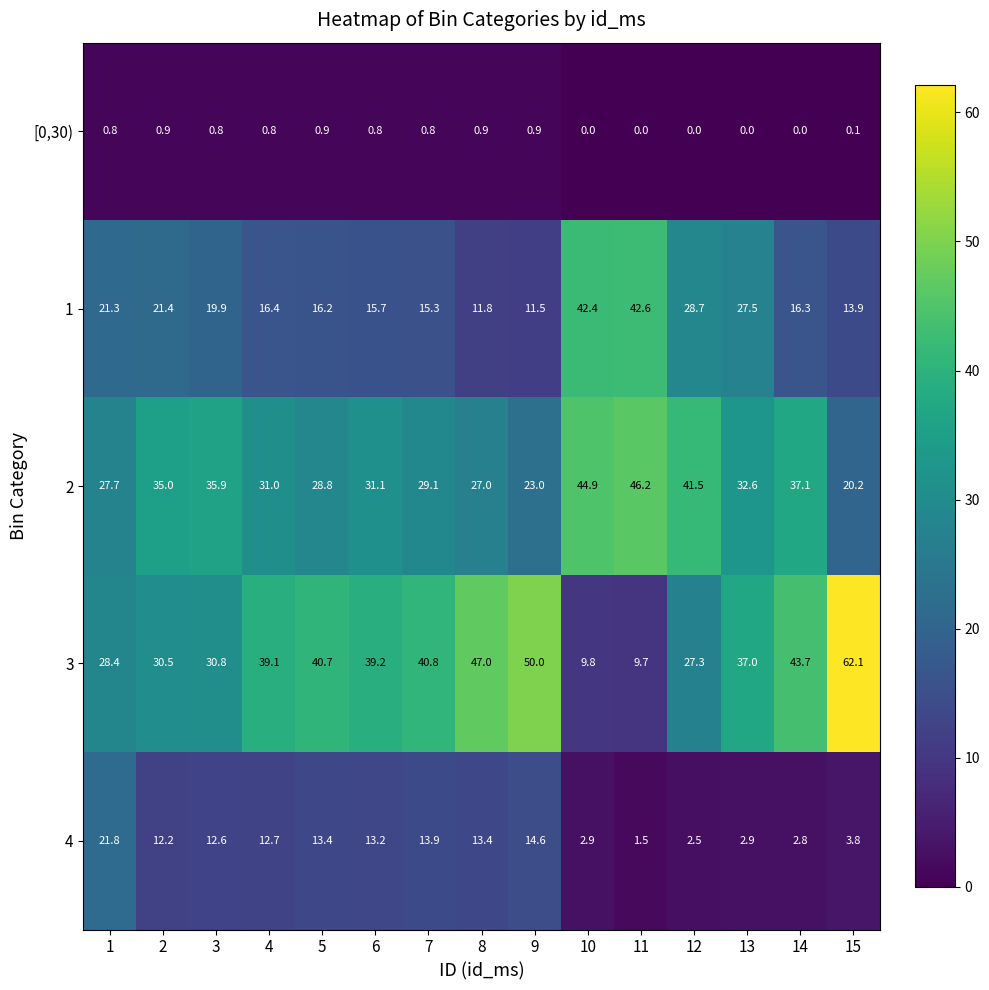

Which series changed the most between 1 and 14?

4